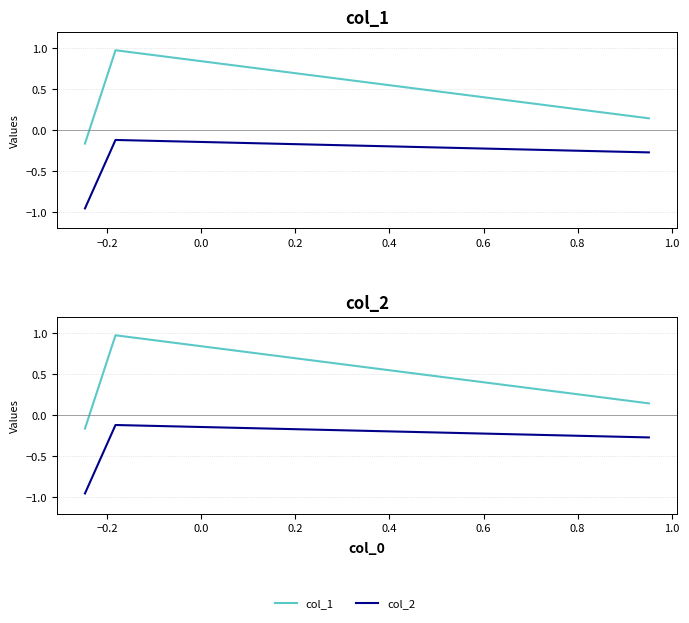

What is the difference between the second highest and minimum values in the col_1 series?

0.3